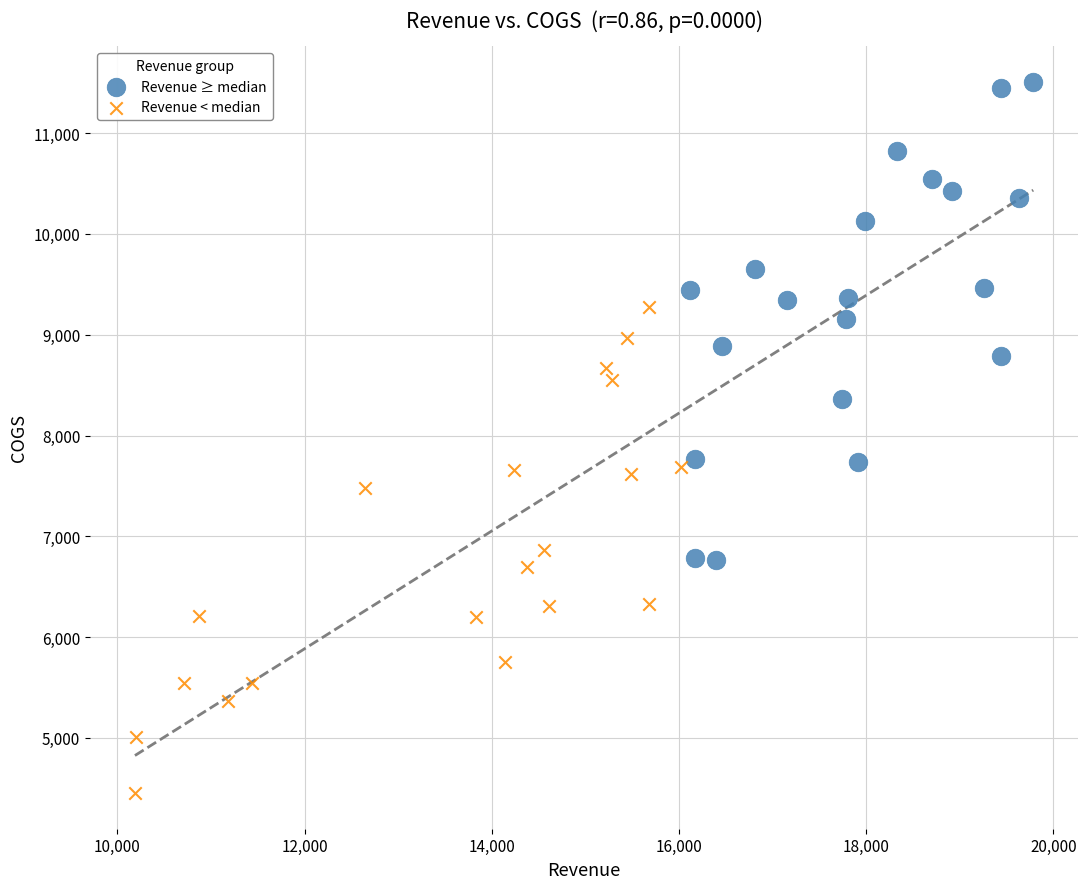

Which series reaches the minimum Y coordinate?

Revenue < median